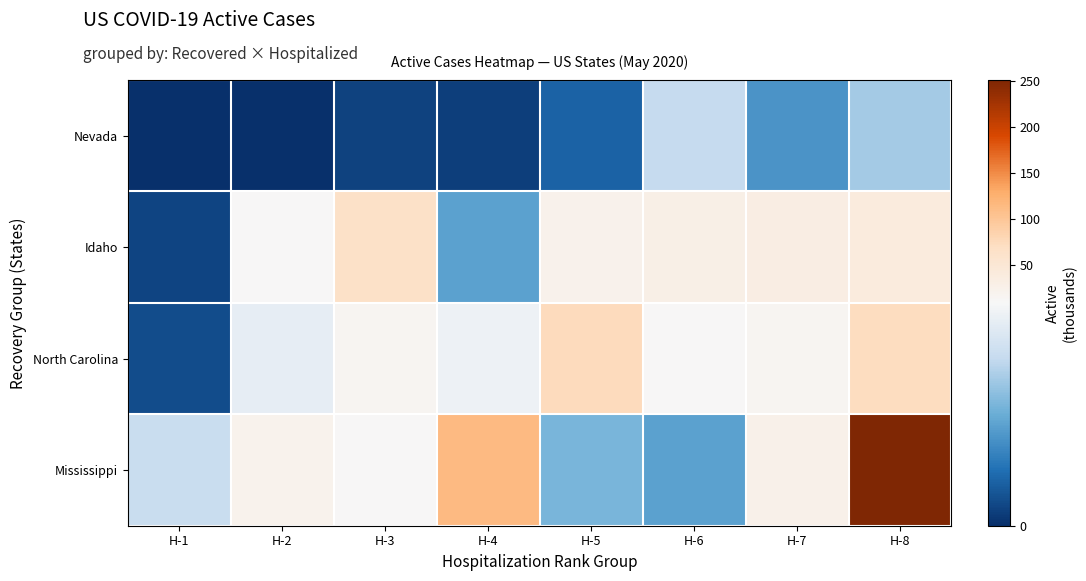

At which category does the chart reach its minimum across all series?

H-1